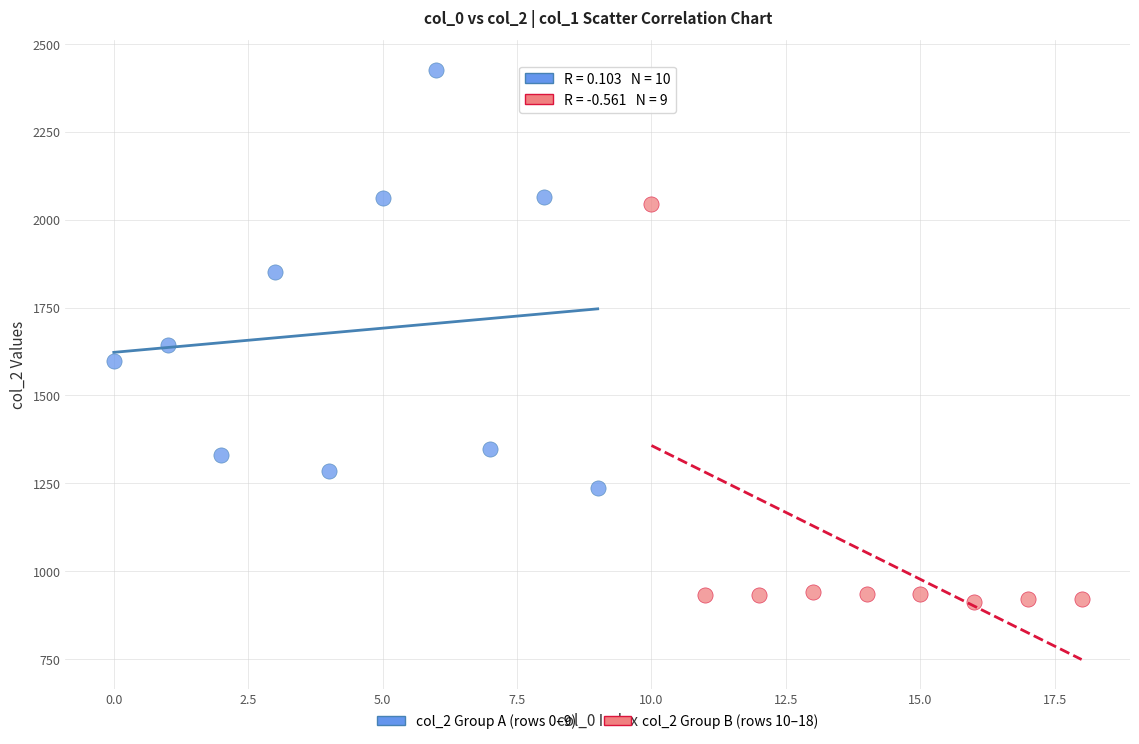

Which series reaches the maximum Y coordinate?

col_2 Group A (rows 0–9)